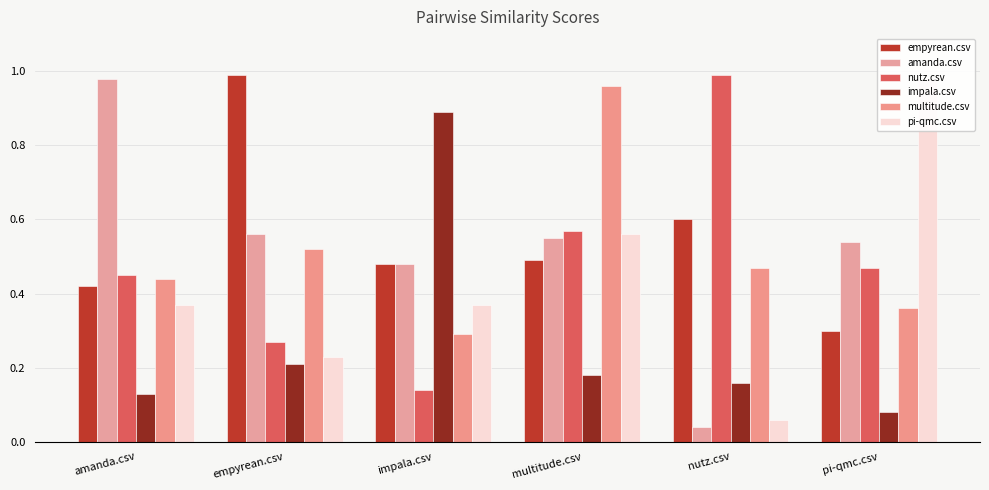

Is the value of impala.csv at amanda.csv greater than the value of empyrean.csv at impala.csv?

No